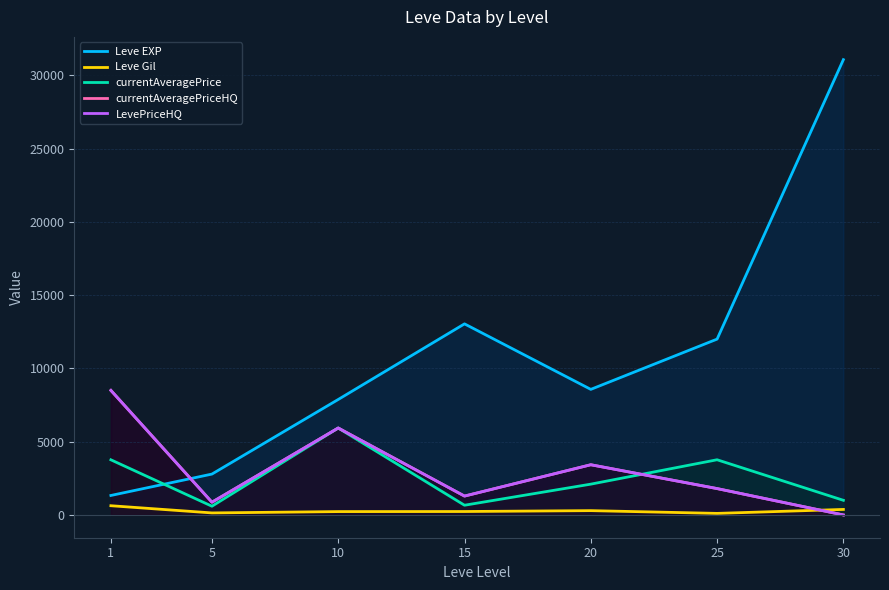

Which category has the highest value across all series?

30